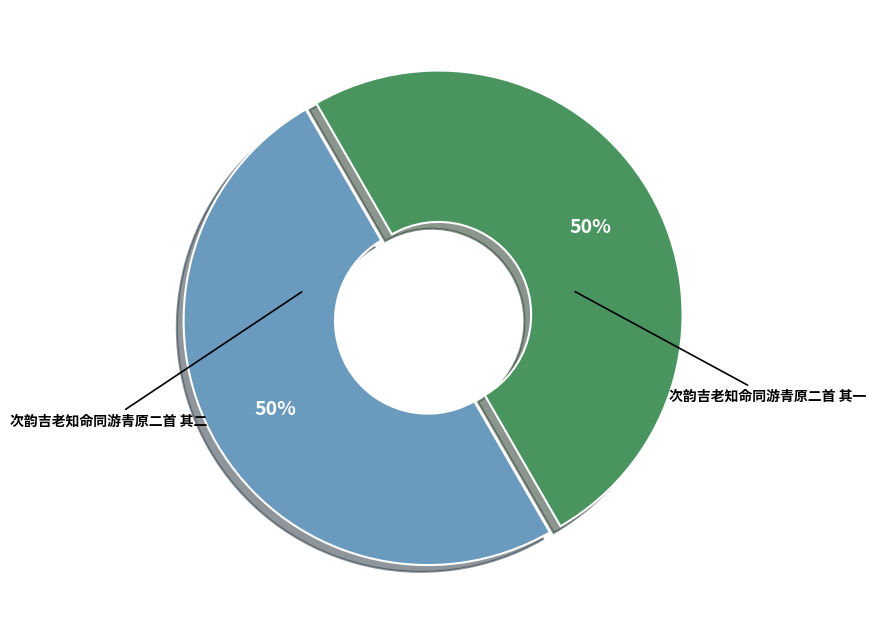

Which category has the biggest portion of the pie?

次韵吉老知命同游青原二首 其一